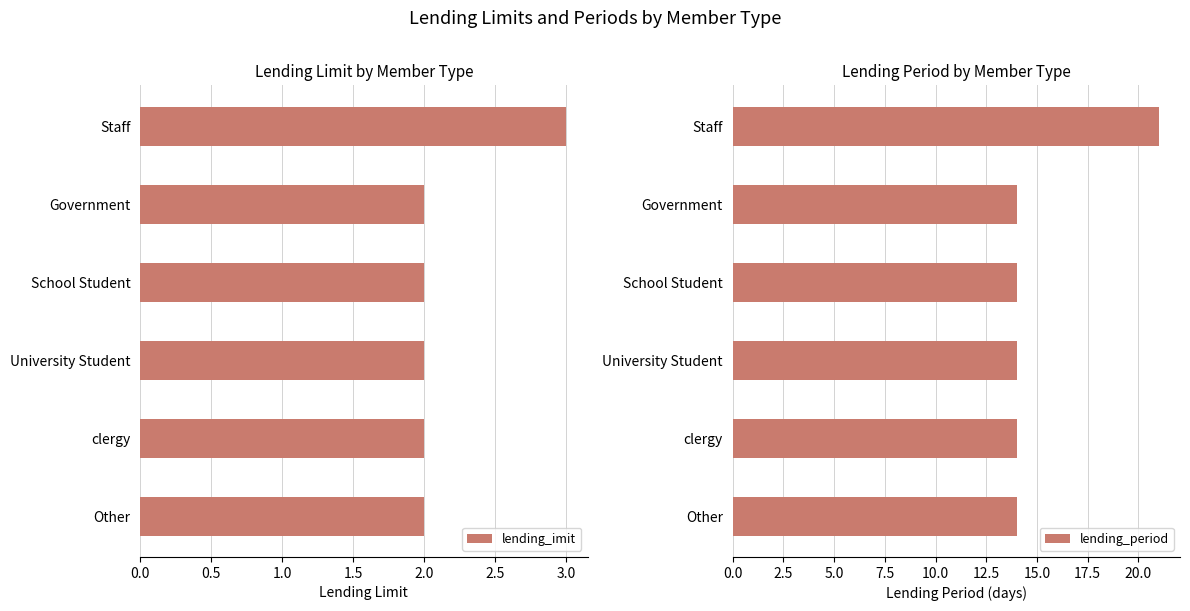

How many lending_period values are between 14 and 15?

5